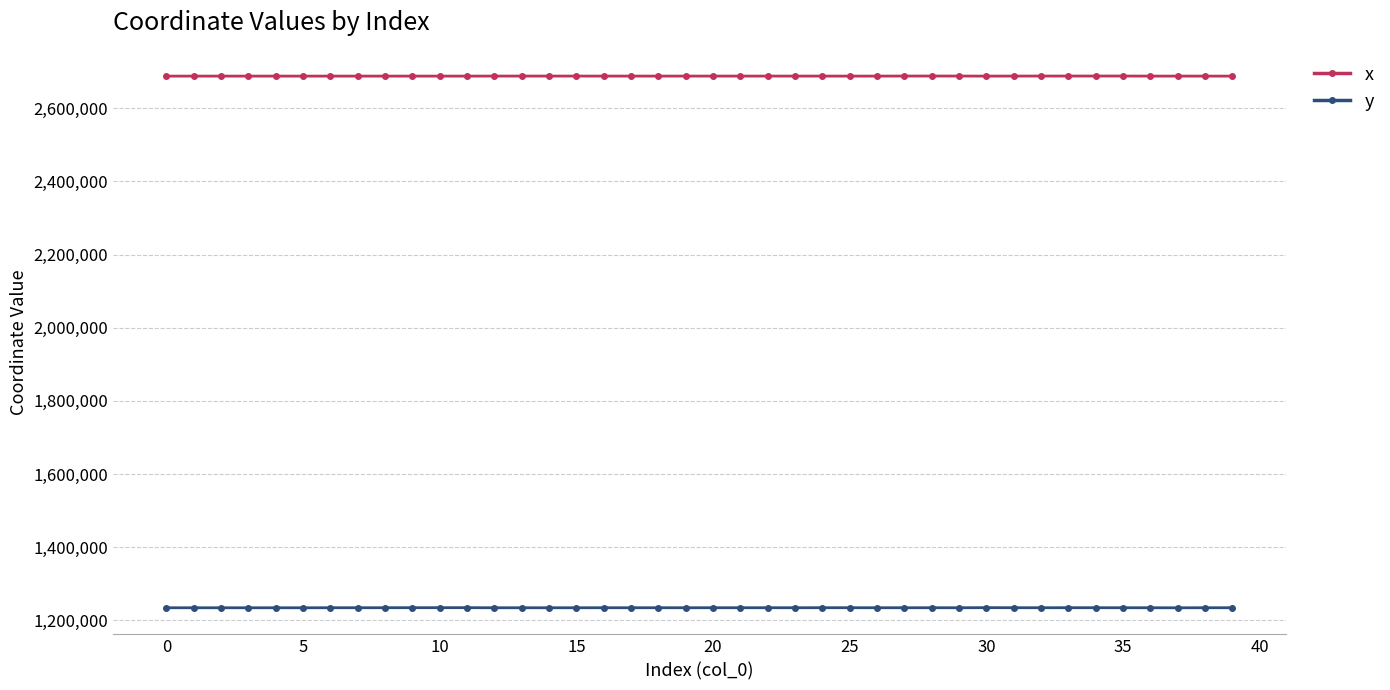

Which series has the largest total across all categories?

x